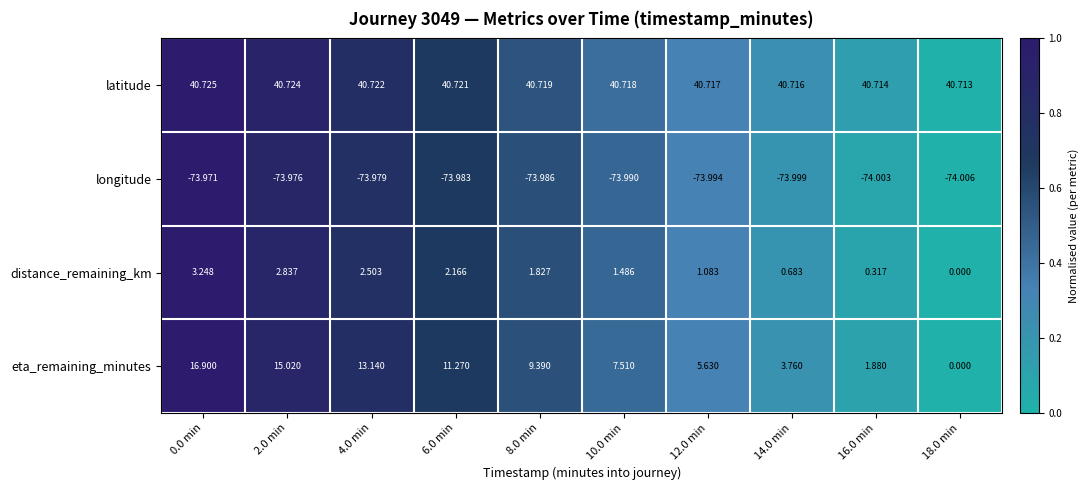

Which label corresponds to the smallest value in the chart?

18.0 min